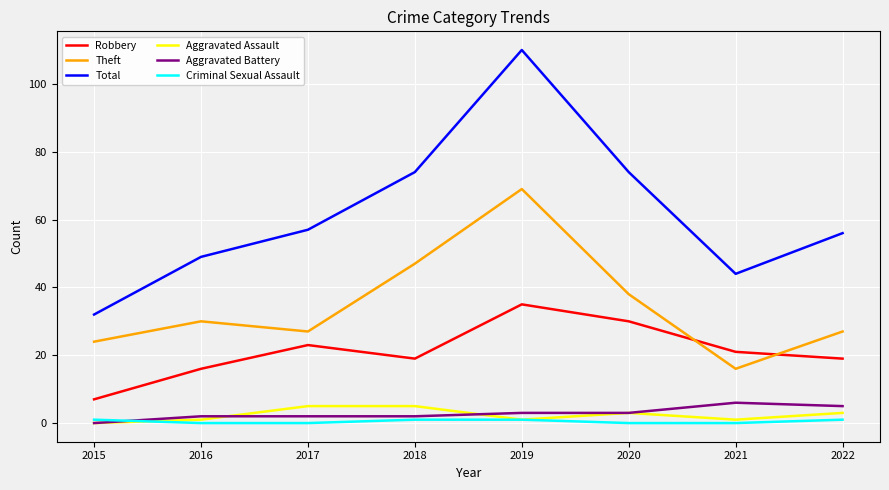

What is the sum of all Robbery values?

170